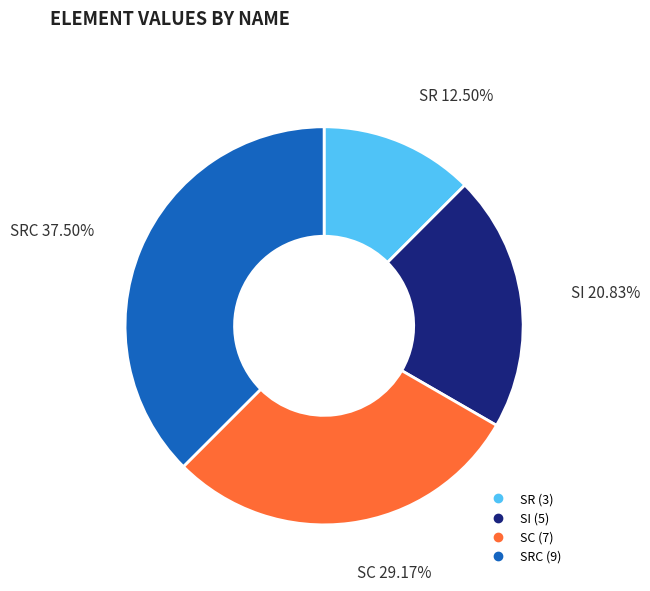

Does any single category account for the majority?

No